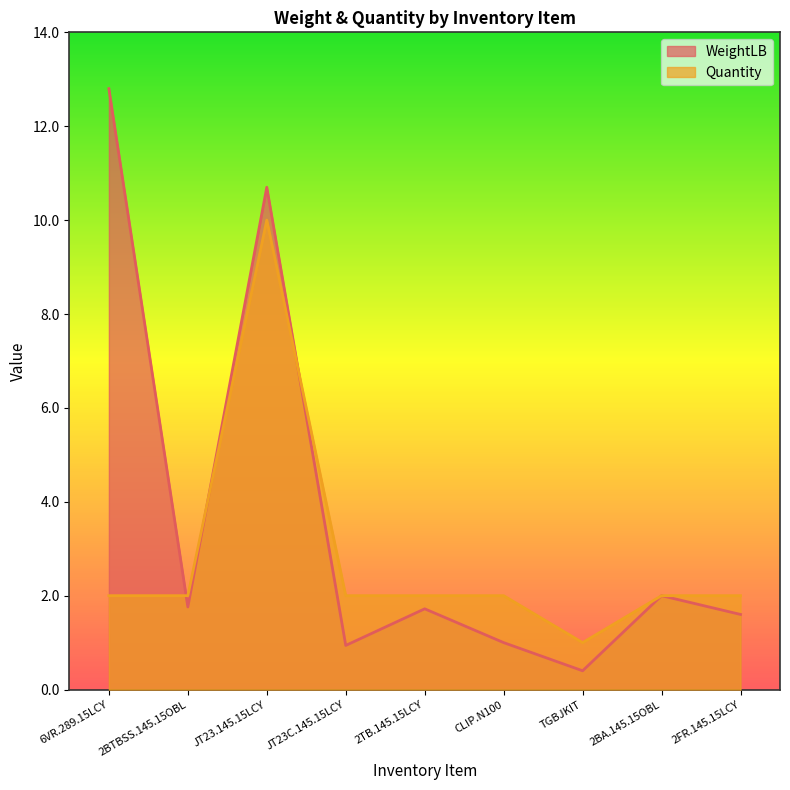

Between 2BA.145.15OBL and 2BTBSS.145.15OBL, which is larger?

2BA.145.15OBL